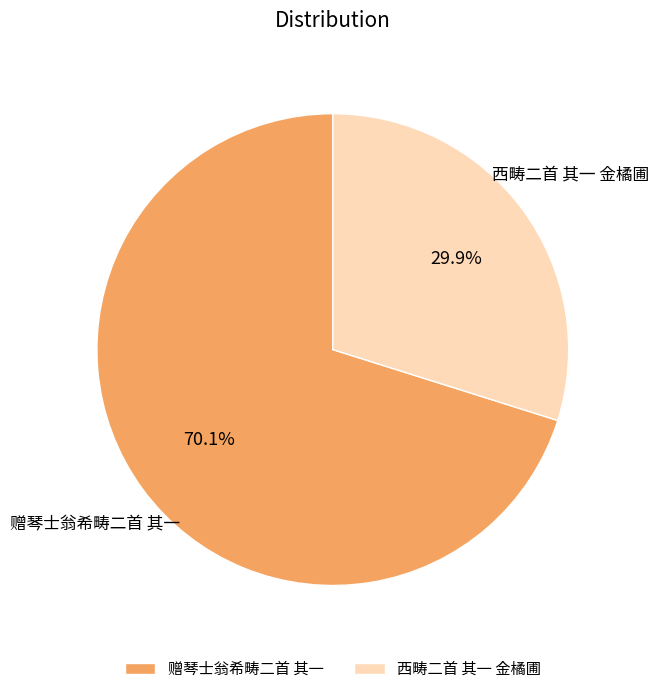

How many slices are in this pie chart?

2